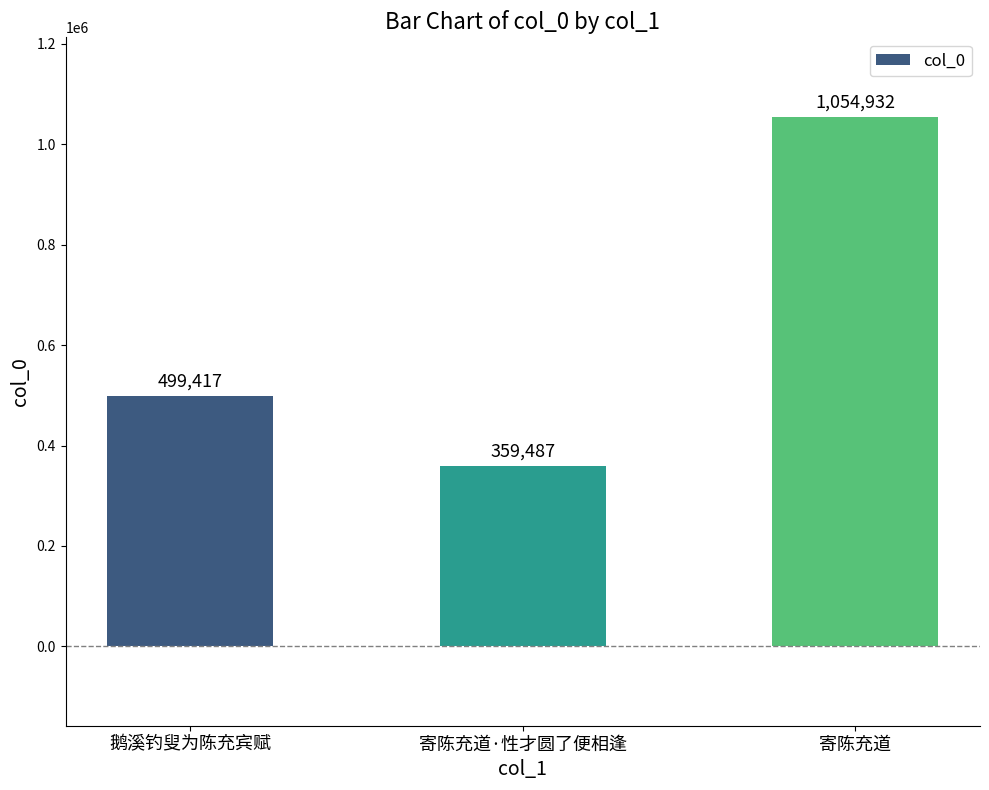

True or false: the data shows 547820 at 寄陈充道·性才圆了便相逢.

False